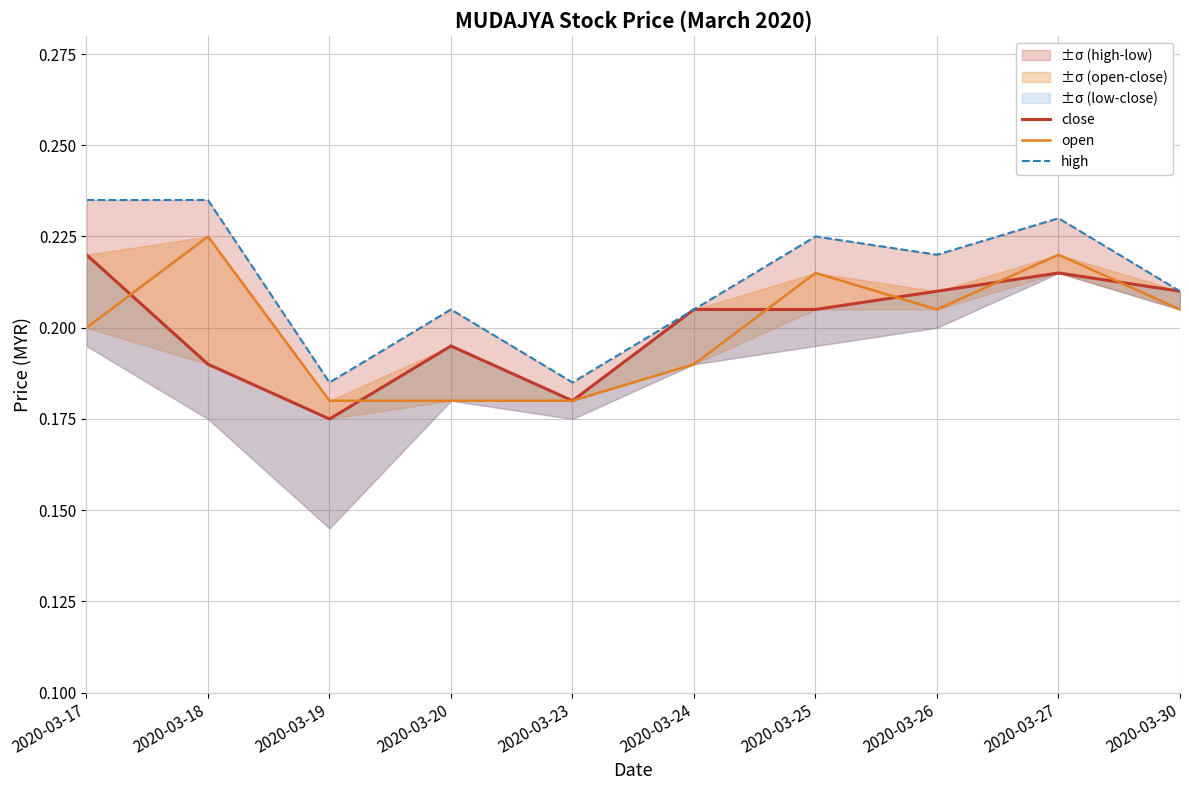

Where is the first local maximum for close?

2020-03-20